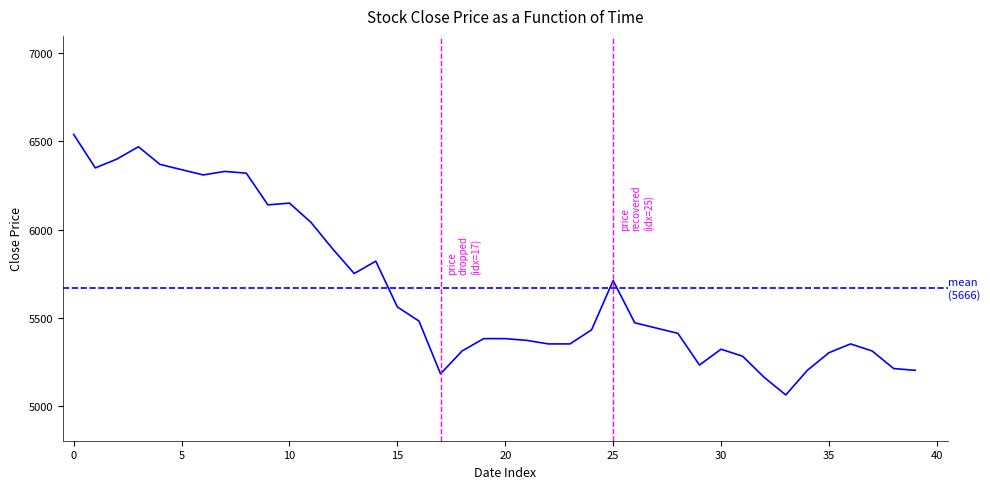

The chart shows a value of 1761 at 15. True or false?

False